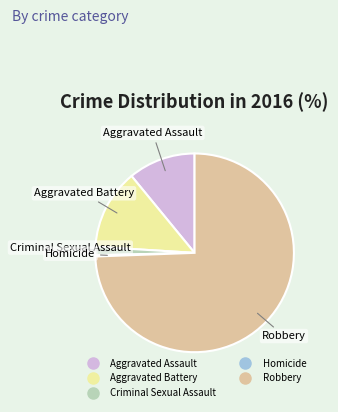

Between Aggravated Assault and Robbery, which is larger?

Robbery